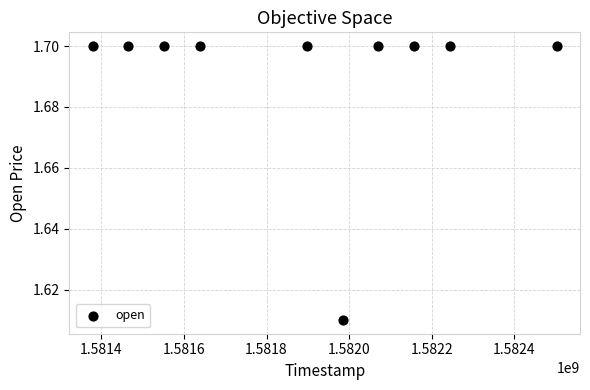

What is the average X value?

1581888960.0